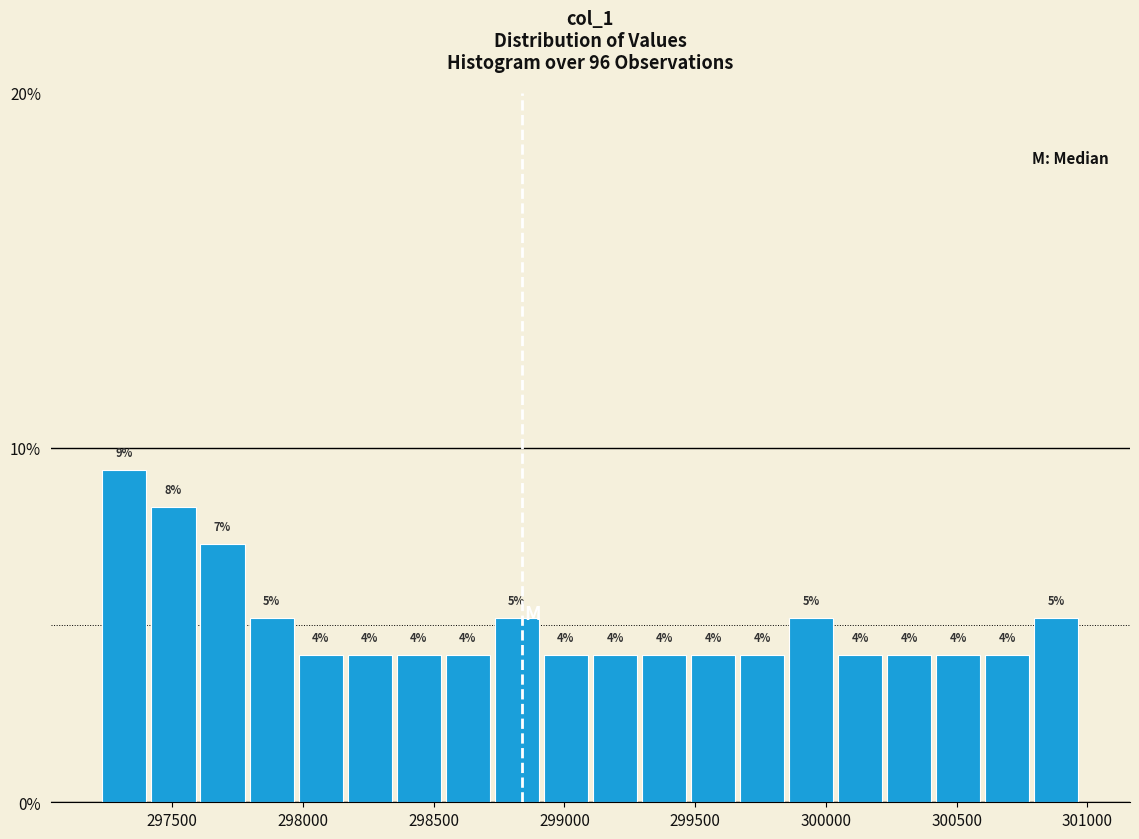

Read against the x-axis, roughly where is the centre of the tallest bar?

297300